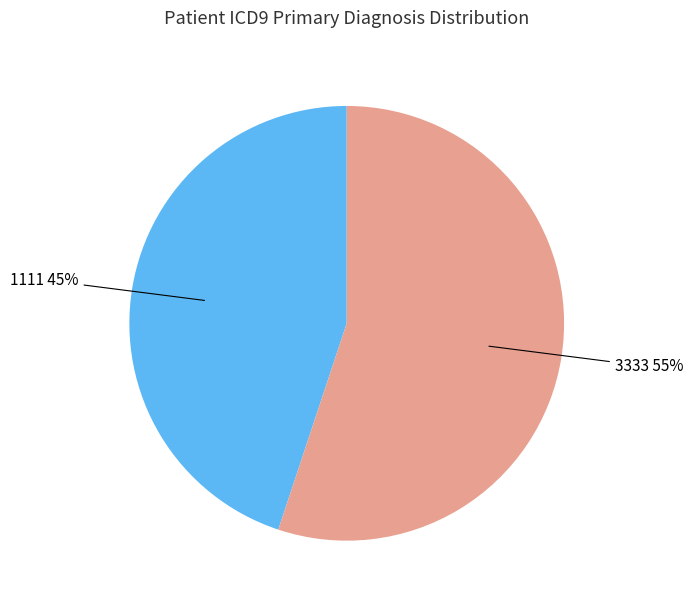

True or false: 3333 accounts for 55% of the total.

True